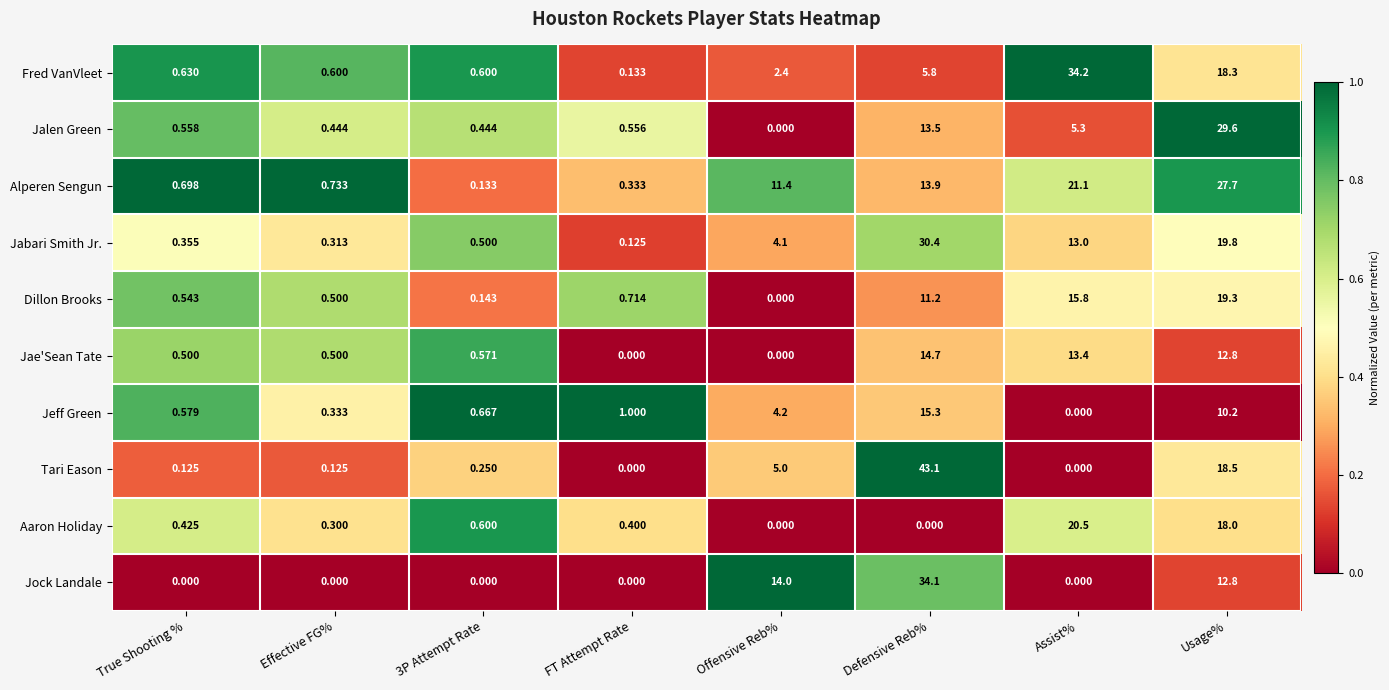

Rank the series at Defensive Reb% from highest to lowest value.

Tari Eason, Jock Landale, Jabari Smith Jr., Jeff Green, Jae'Sean Tate, Alperen Sengun, Jalen Green, Dillon Brooks, Fred VanVleet, Aaron Holiday